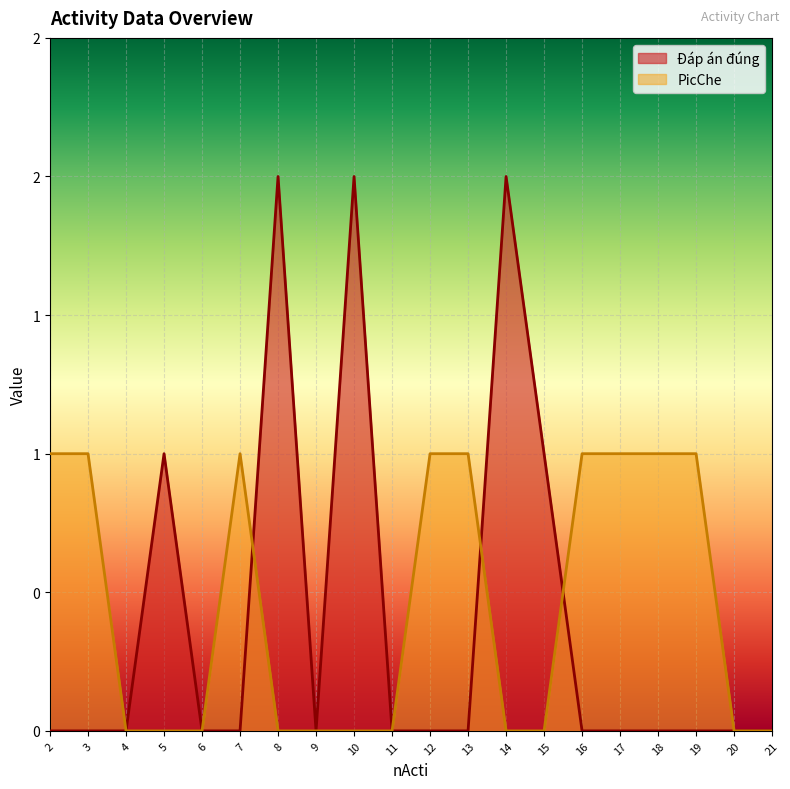

True or false: PicChe has more than 2 interior local peaks.

False